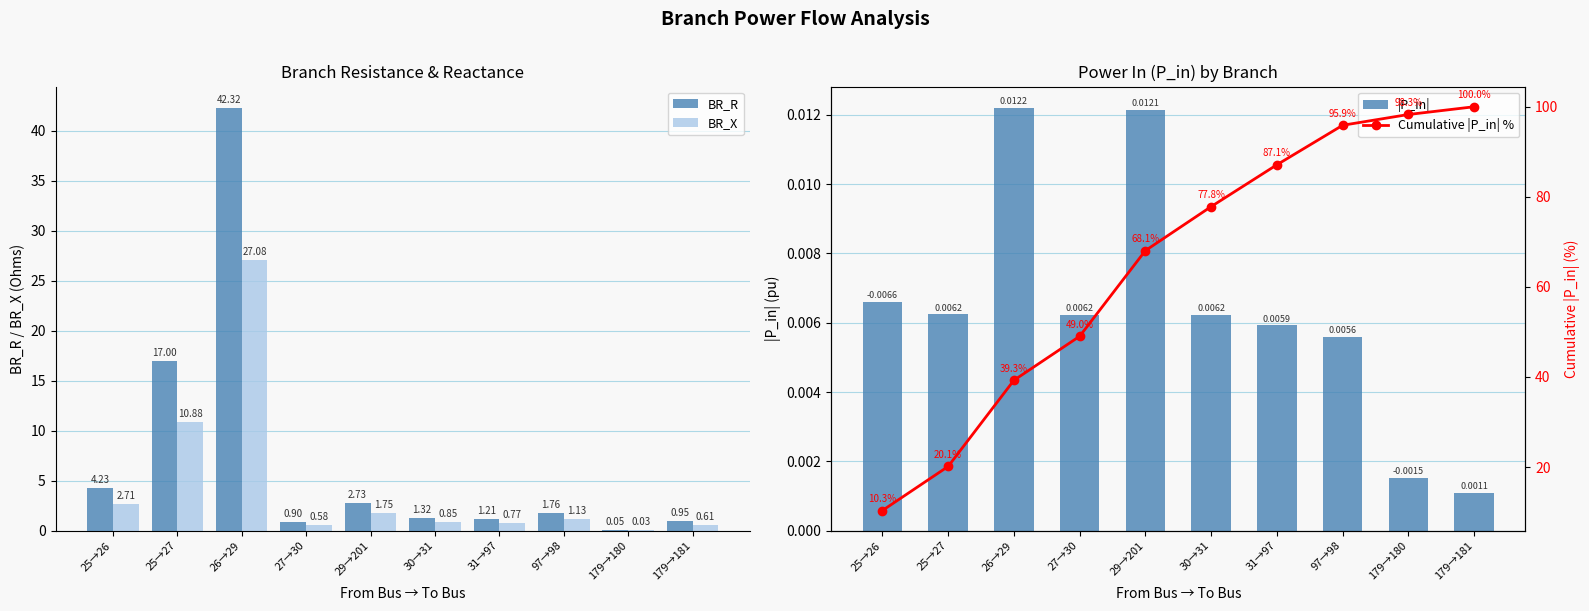

Between 25→27 and 179→180, which series saw the biggest shift?

Cumulative |P_in| %